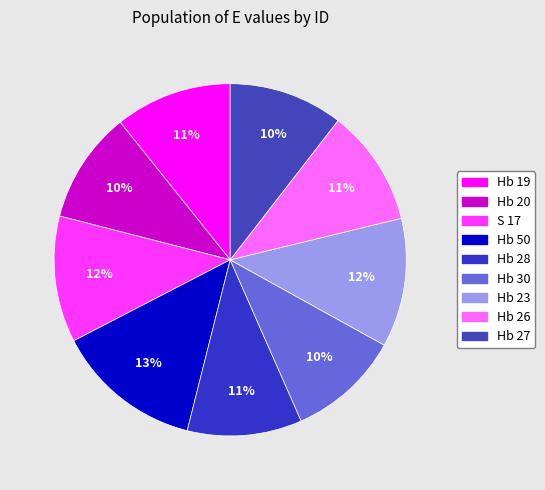

Is it true that Hb 50 is 26% of the pie?

False